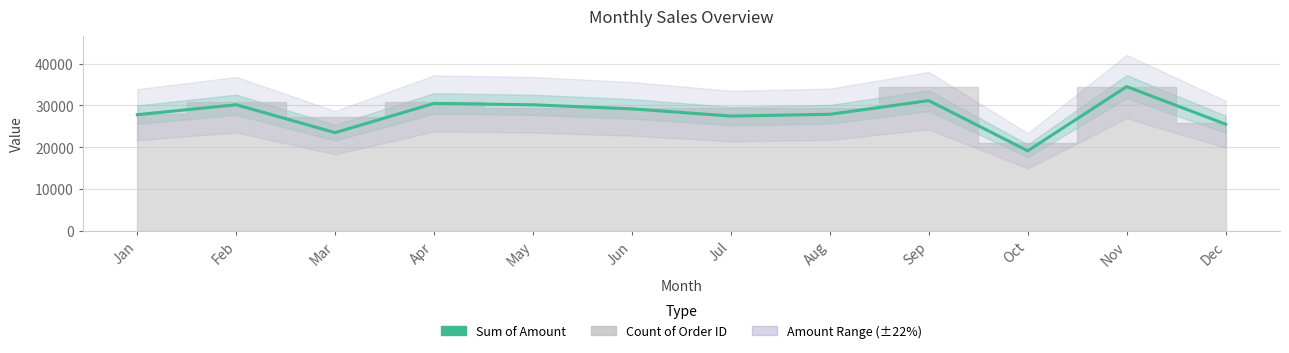

The chart shows a value of 29191 at Jun. True or false?

True